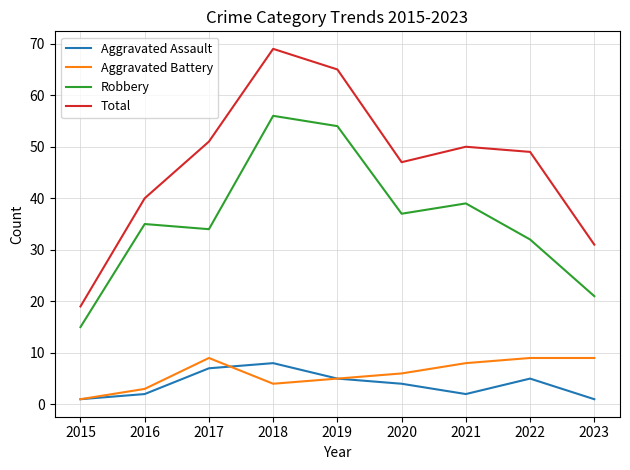

Reading left to right, list all the values displayed in this chart.

Aggravated Assault: 1	2	7	8	5	4	2	5	1
Aggravated Battery: 1	3	9	4	5	6	8	9	9
Robbery: 15	35	34	56	54	37	39	32	21
Total: 19	40	51	69	65	47	50	49	31